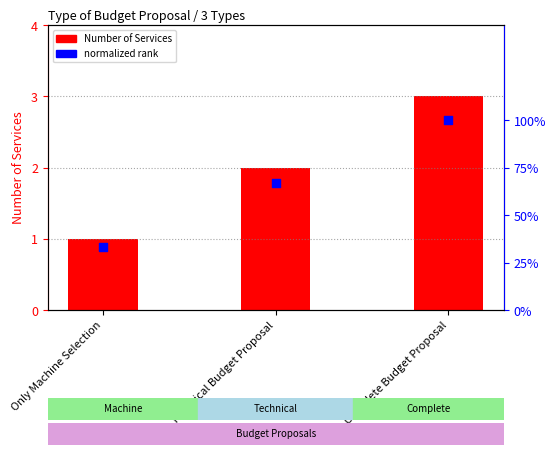

What is the total value across all series at Technical Budget Proposal?

2.7